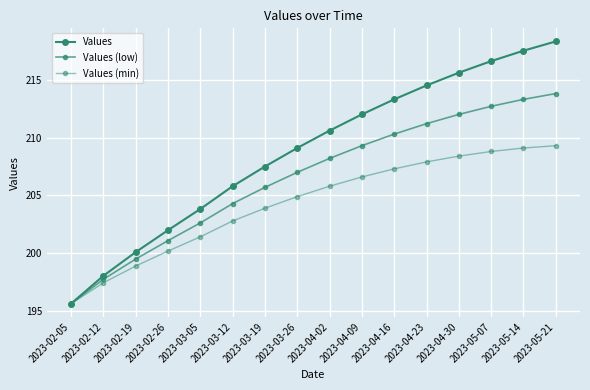

List the series in order of their overall mean, lowest first.

Values (min), Values (low), Values